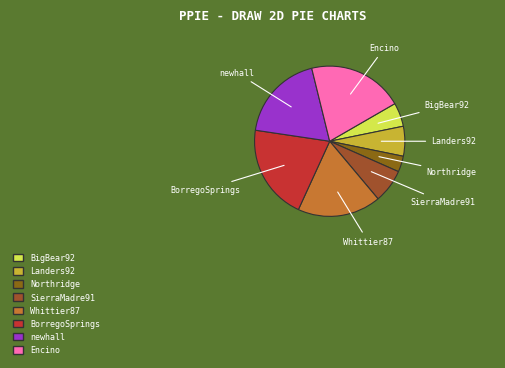

Combined, do Whittier87 and SierraMadre91 account for over 50%?

No